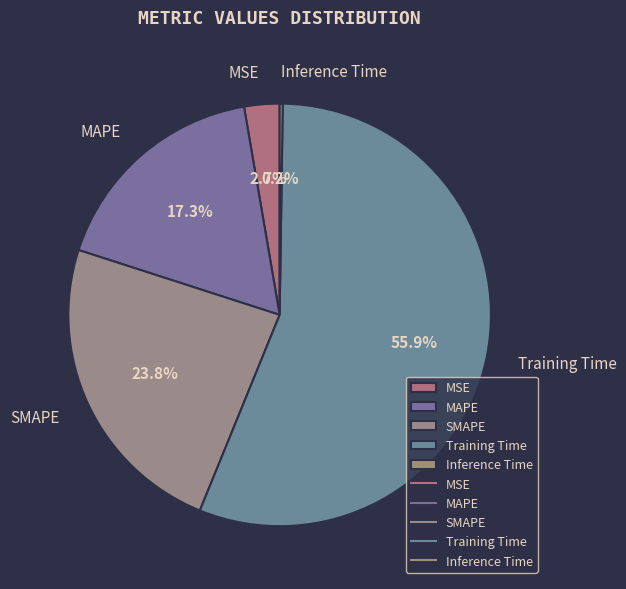

Which has a higher value, MSE or SMAPE?

SMAPE